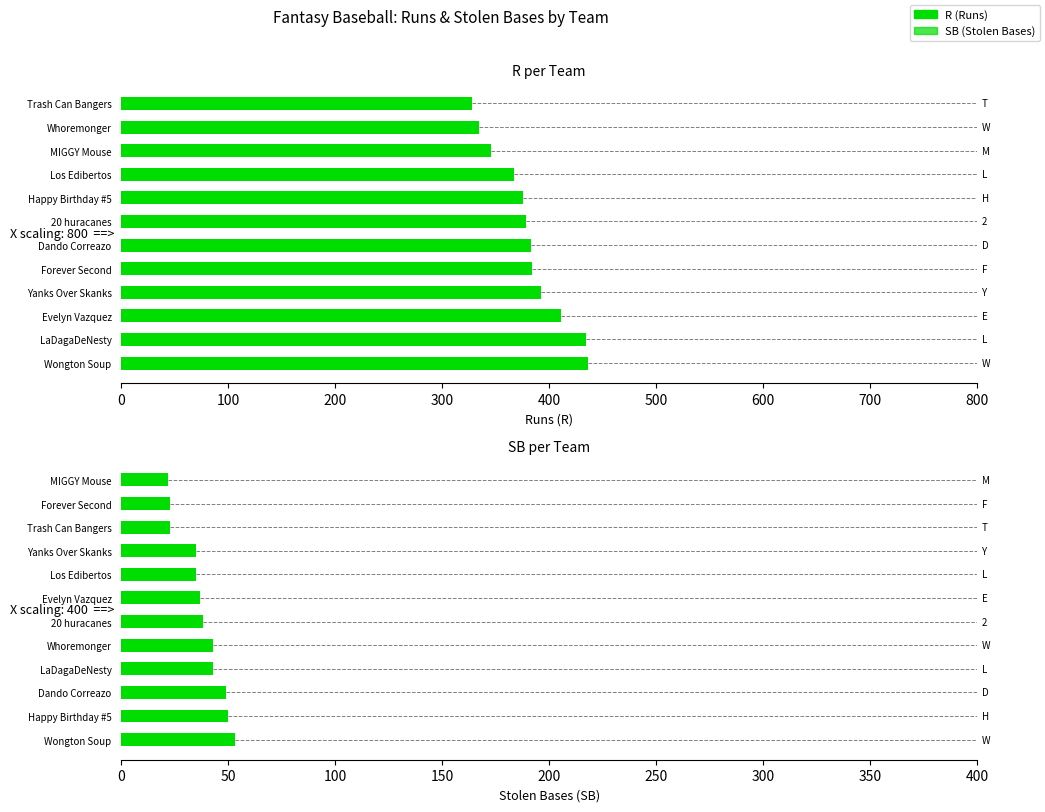

Is it true that R equals 375 at Happy Birthday #5?

True